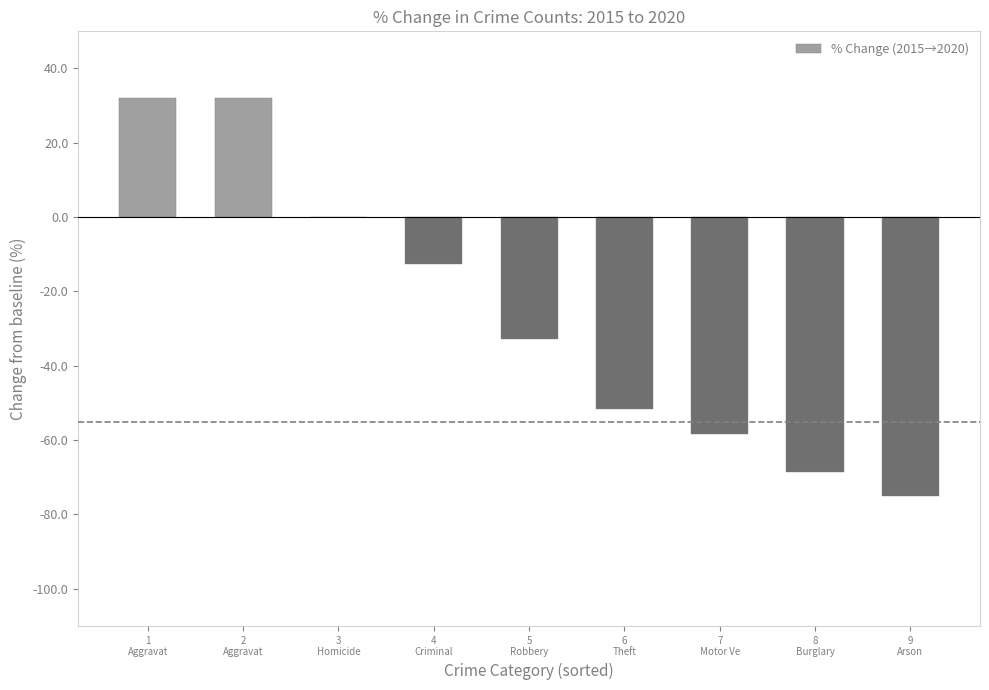

Are the bars grouped side by side (vs. stacked)?

No